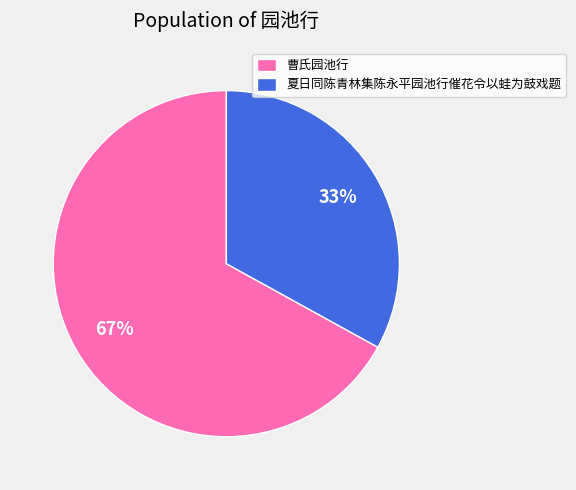

Which category has the smallest portion of the pie?

夏日同陈青林集陈永平园池行催花令以蛙为鼓戏题